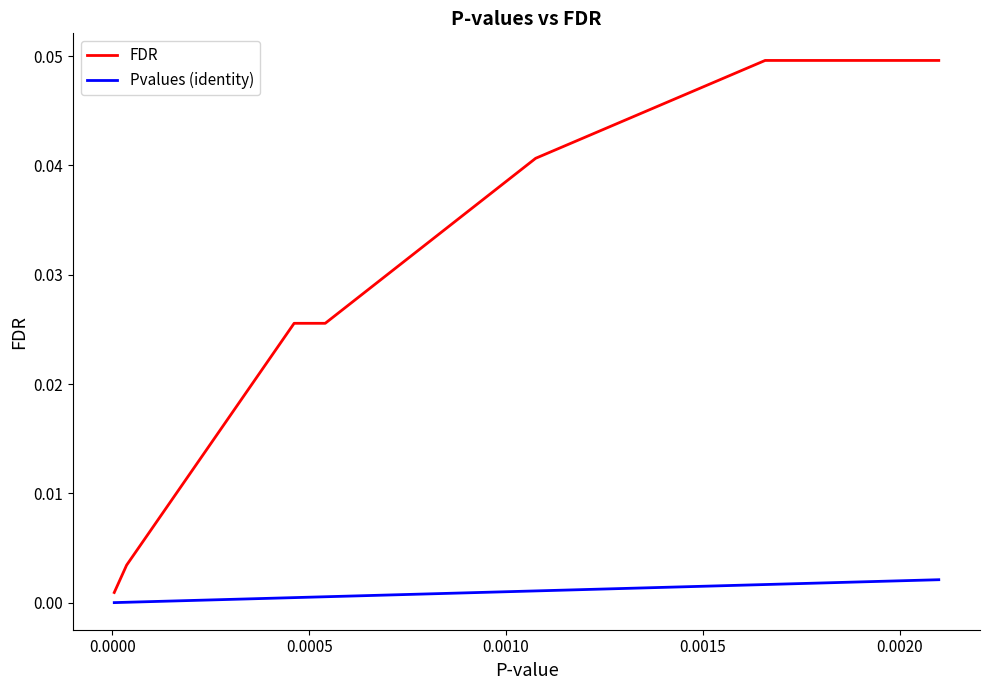

At how many categories does at least one series exceed 0?

8